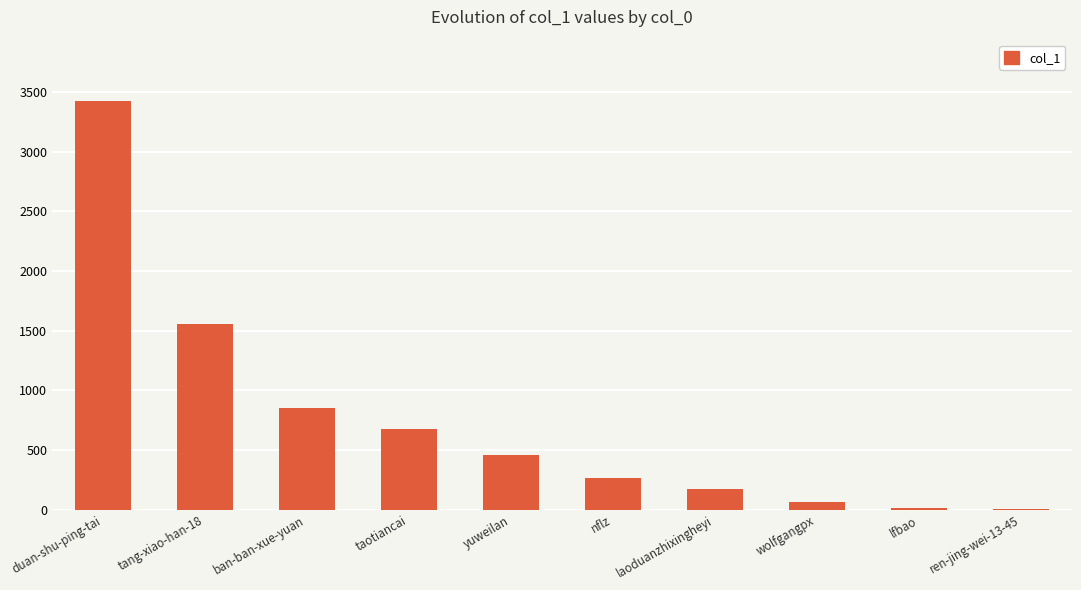

Which label corresponds to the largest value in the chart?

duan-shu-ping-tai